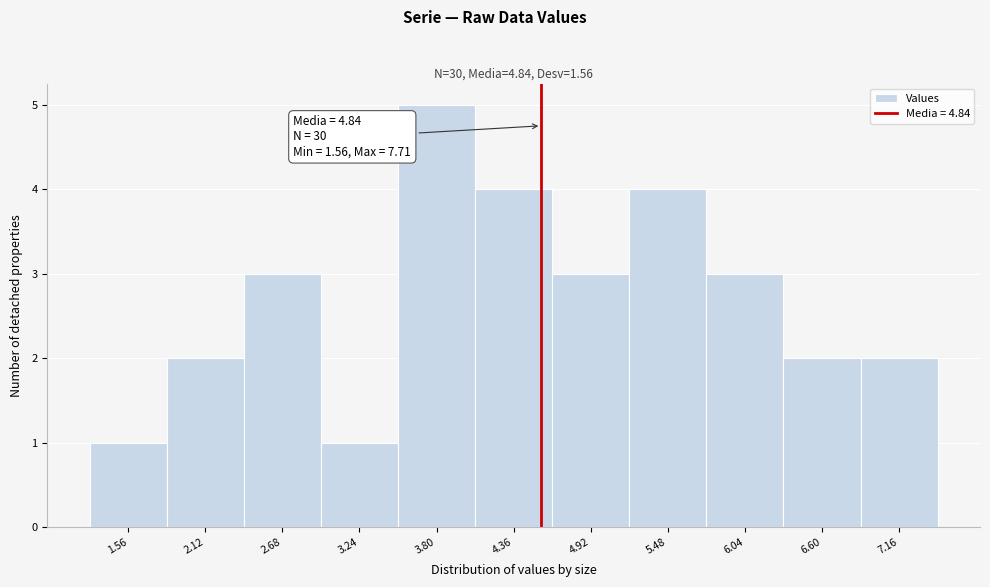

Reading left to right, transcribe all the data shown in this chart.

1	2	3	1	5	4	3	4	3	2	2